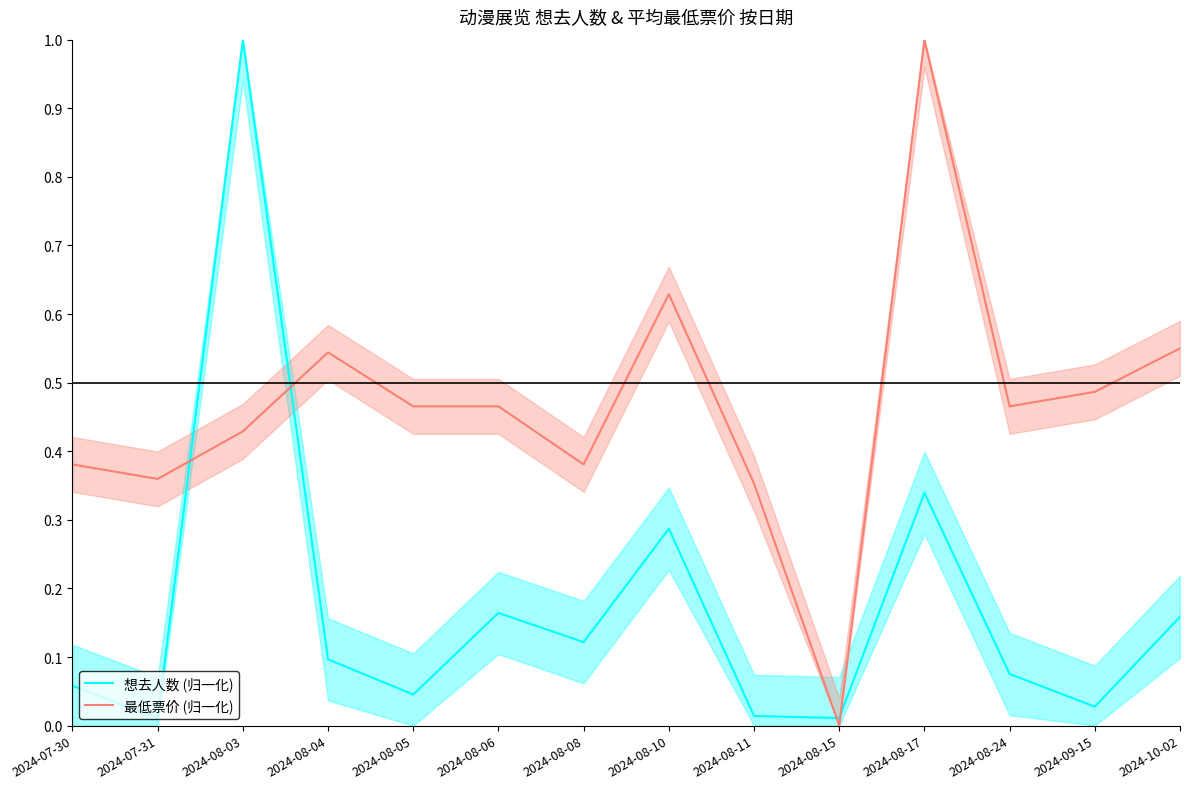

Rank the categories by 最低票价 (归一化) value from highest to lowest.

2024-08-17, 2024-08-10, 2024-10-02, 2024-08-04, 2024-09-15, 2024-08-05, 2024-08-06, 2024-08-24, 2024-08-03, 2024-07-30, 2024-08-08, 2024-07-31, 2024-08-11, 2024-08-15